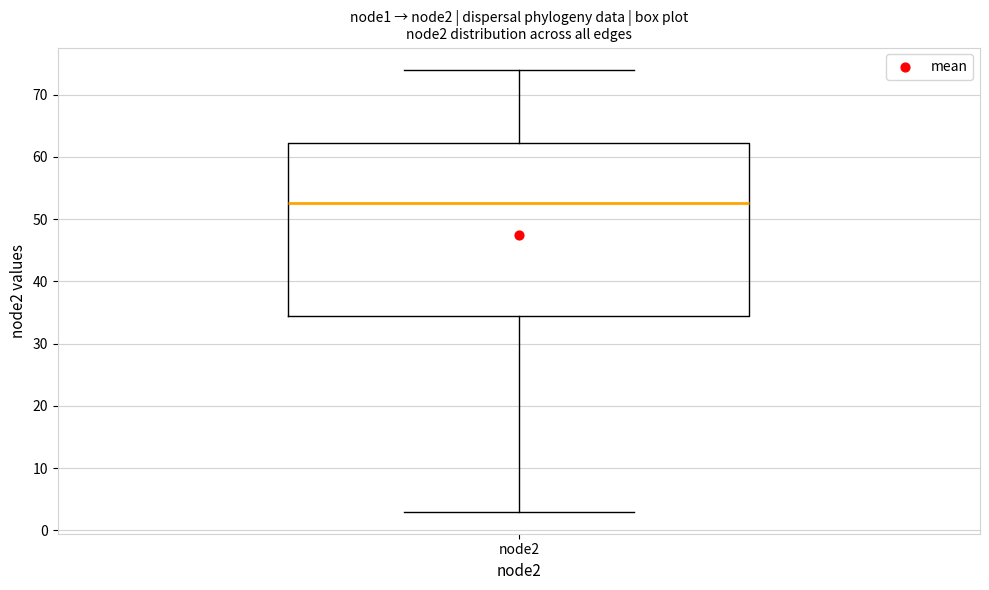

Transcribe this box plot: give where the median line is, the range the box spans, and where the two whiskers end, as read against the y-axis. The values are not printed on the chart, so give them approximately, as read against the axis.

median 53, box 35 to 62, whiskers 3 to 74